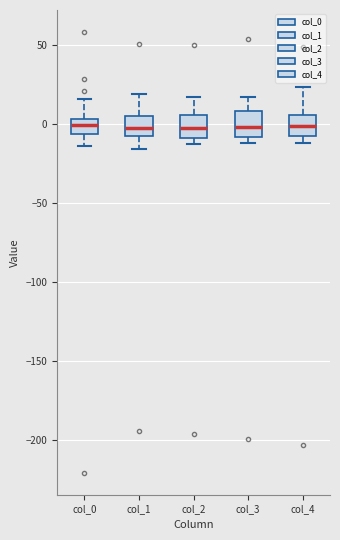

Where does the upper whisker of the box for col_3 end on the y-axis? The values are not printed on the chart, so give them approximately, as read against the axis.

15